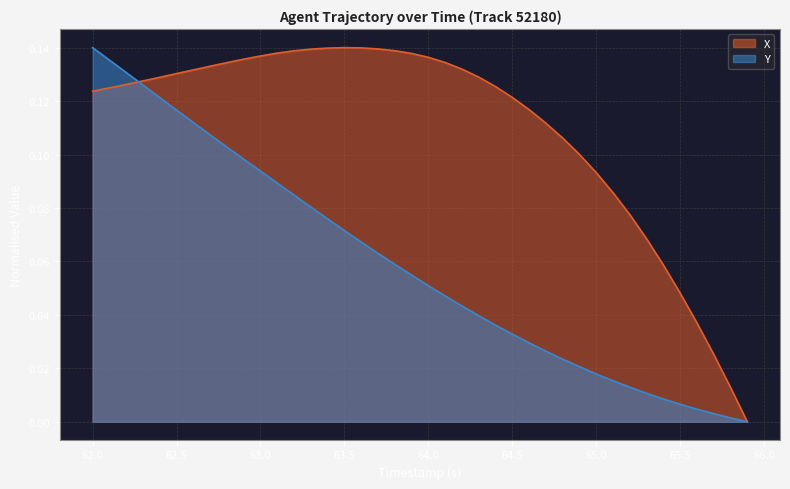

What is the label of the 2nd point from the left?

62.1